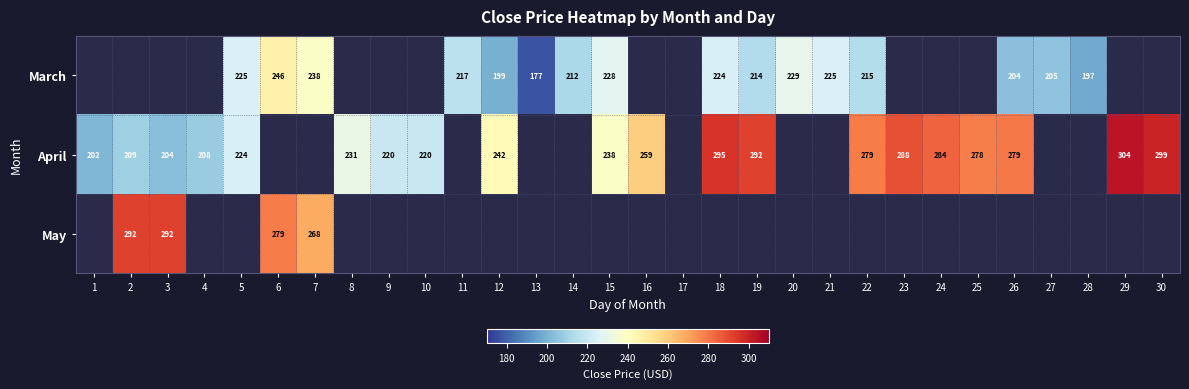

Is the value of March at 12 greater than the value of May at 7?

No